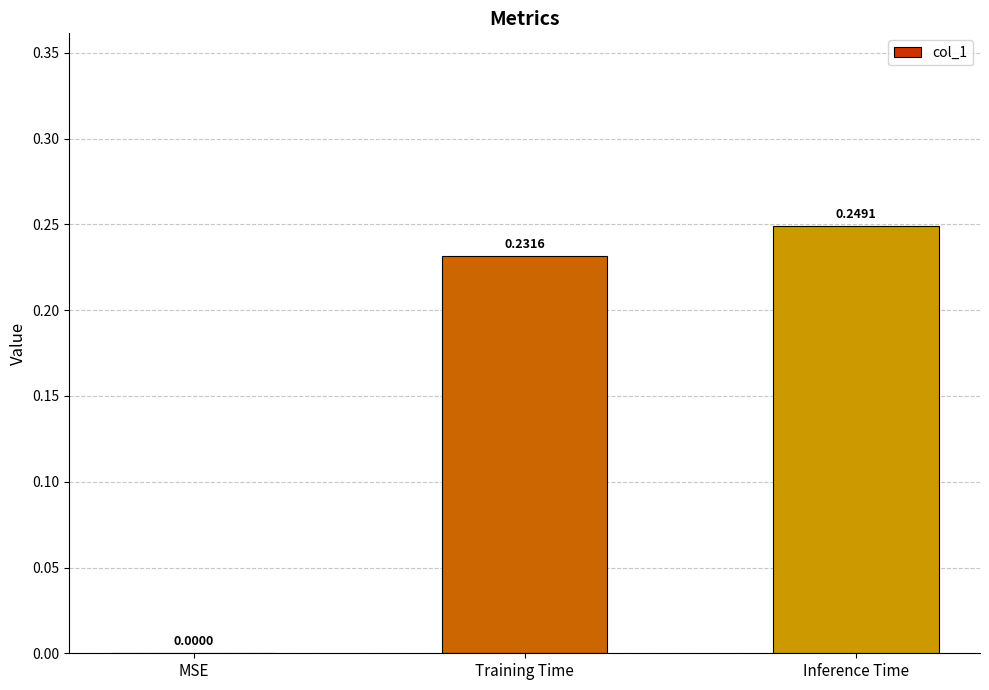

What is the change in value from MSE to Training Time?

+0.2